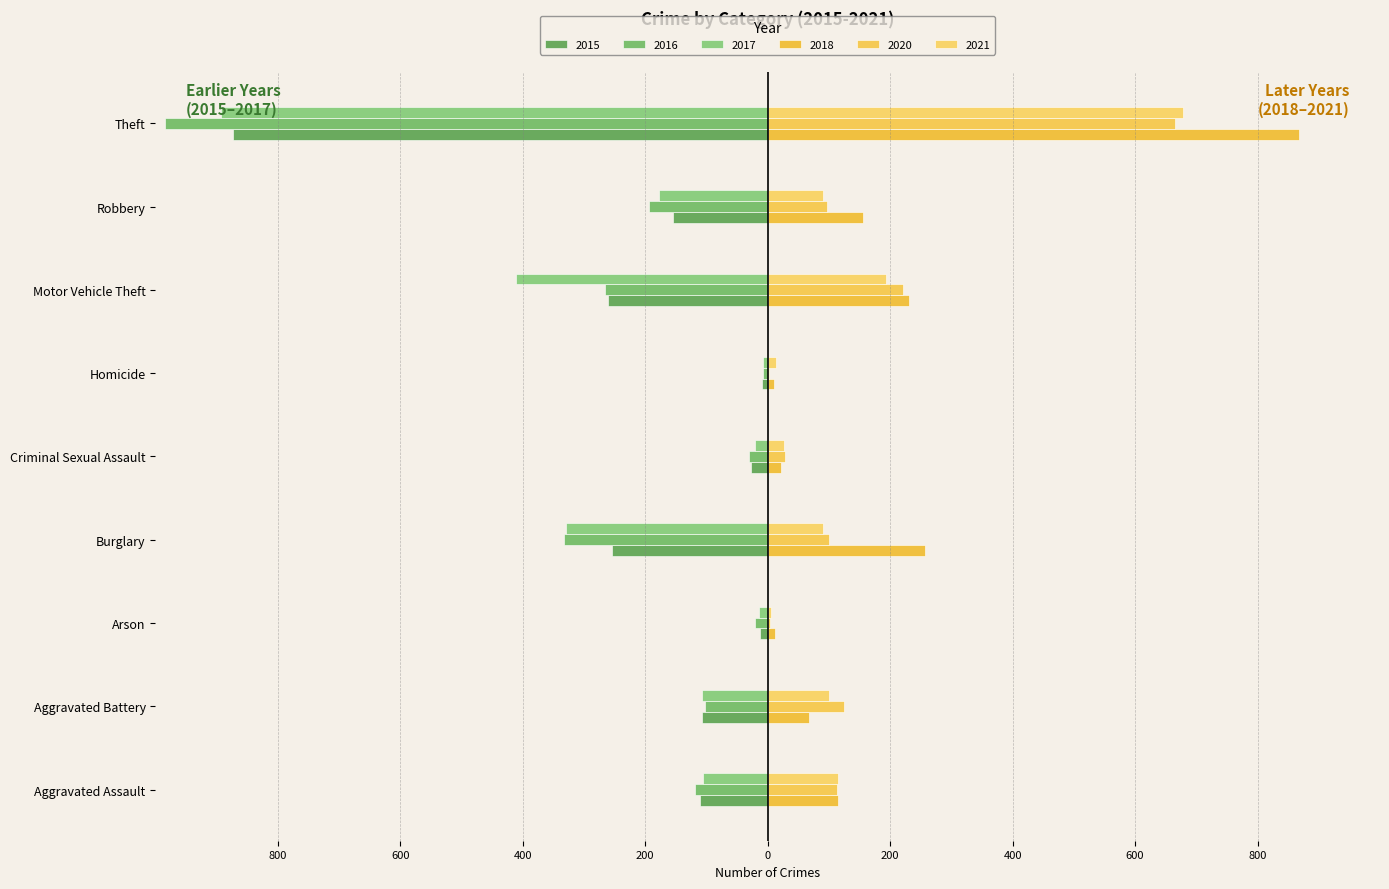

Read the 2018 value at Criminal Sexual Assault, to the nearest 10.

20